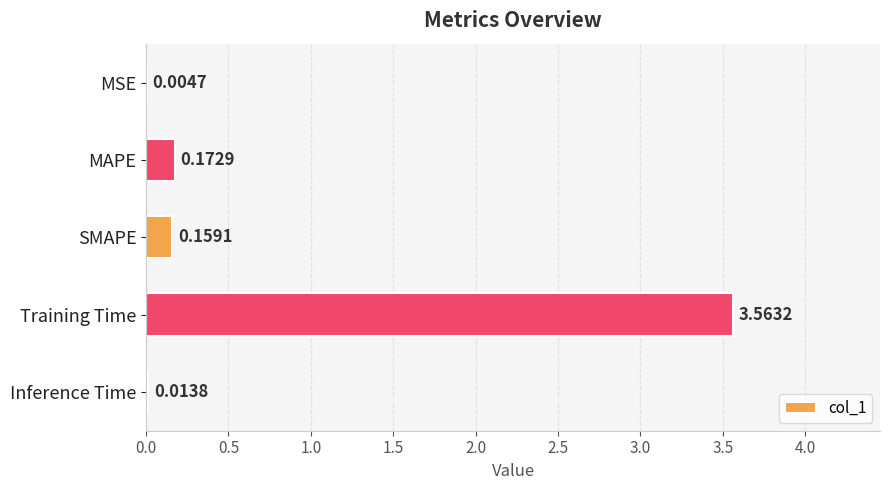

Which category has the highest value across all series?

Training Time